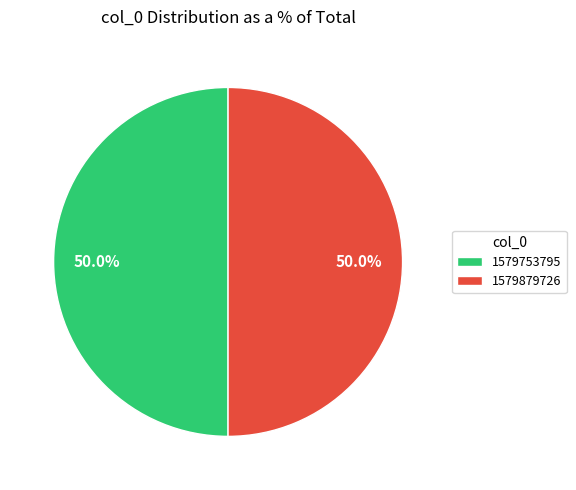

Approximately how many times larger is the value at 1579879726 compared to 1579753795?

1.0